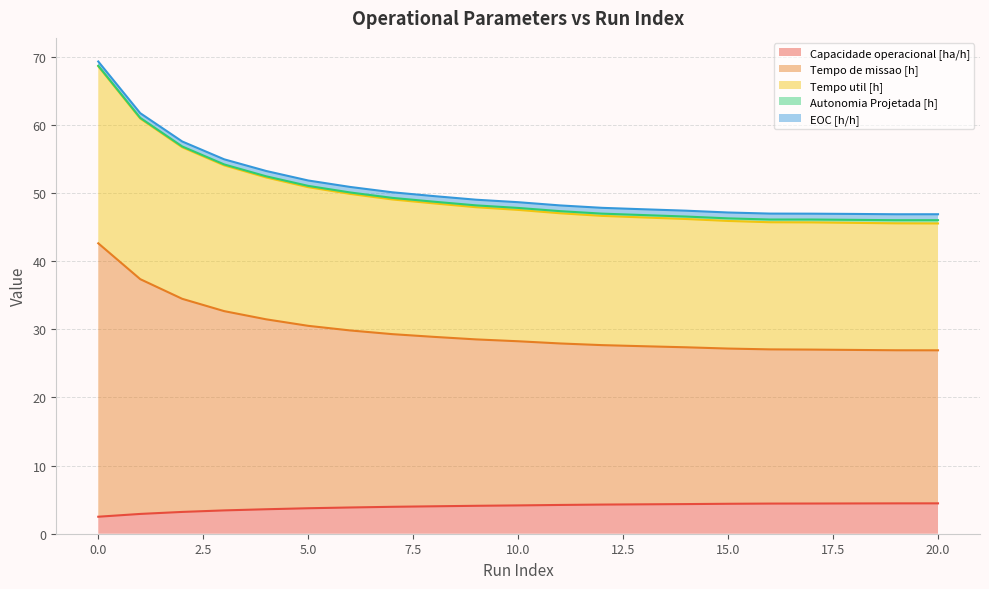

Between 11 and 1, which is larger?

11